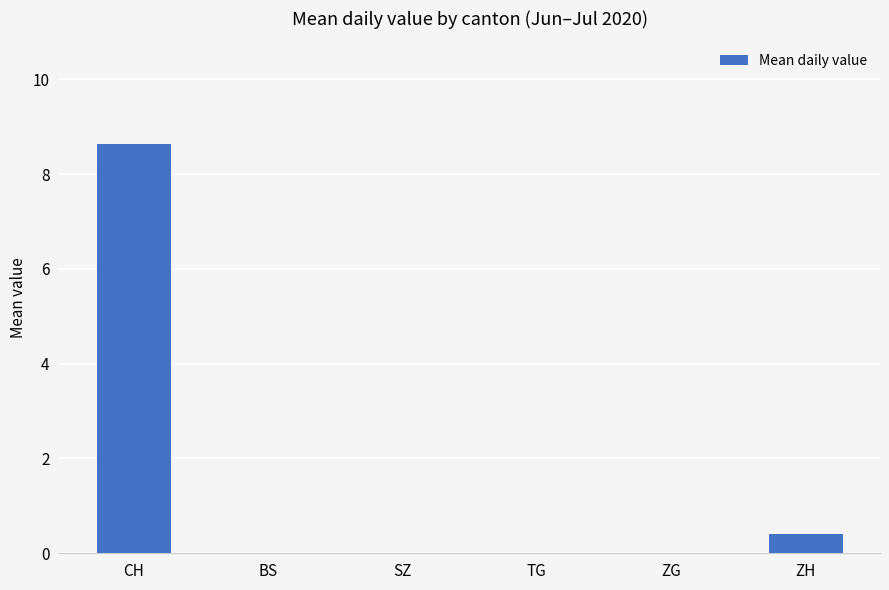

The value at TG is 0.0. True or false?

True